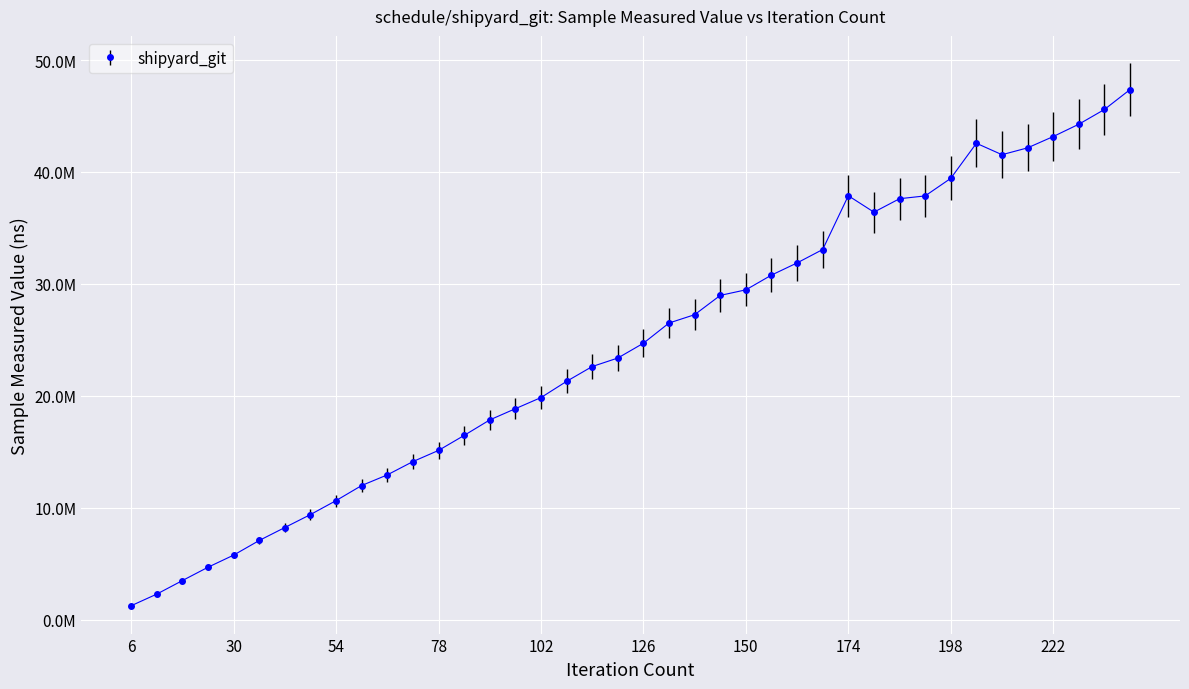

What is the average value?

24390885